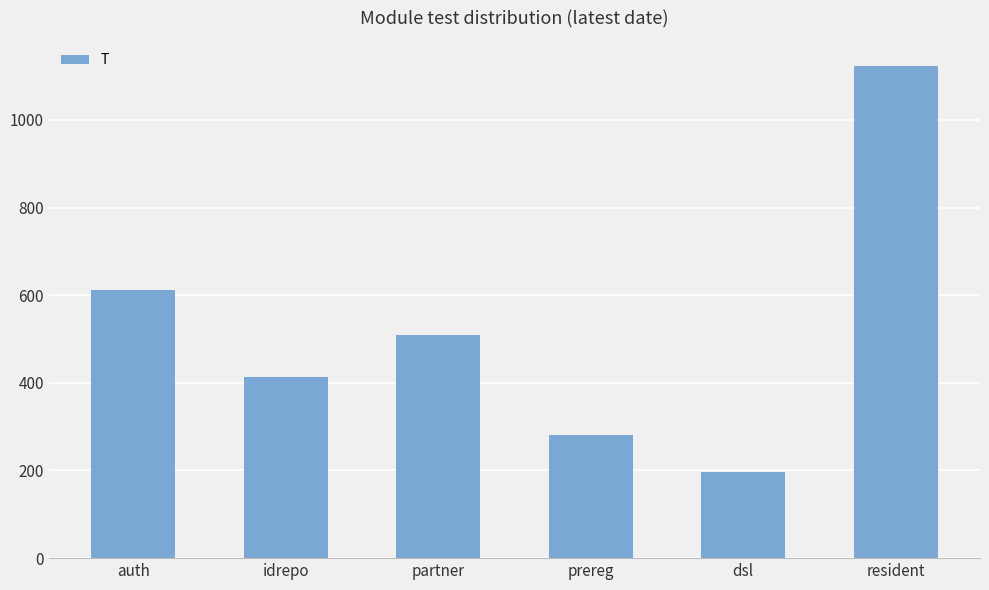

List the labels in order of value, smallest first.

dsl, prereg, idrepo, partner, auth, resident